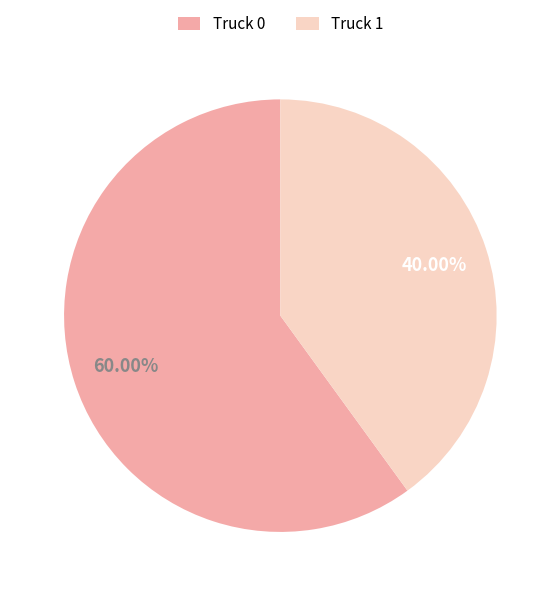

Rank the categories by value from lowest to highest.

Truck 1, Truck 0